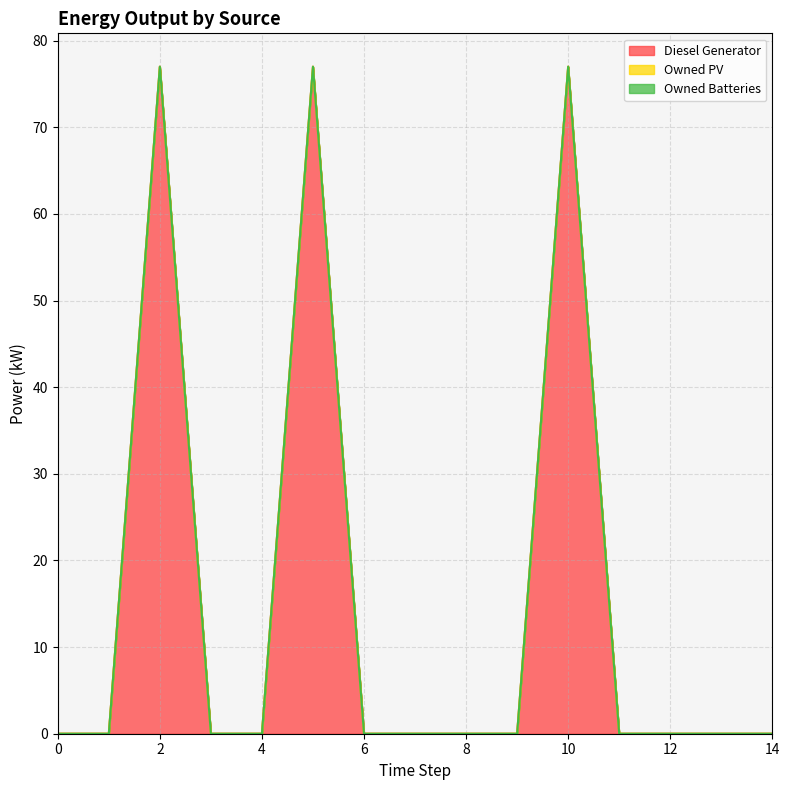

Is it true that Owned PV equals 0.0 at 6?

True